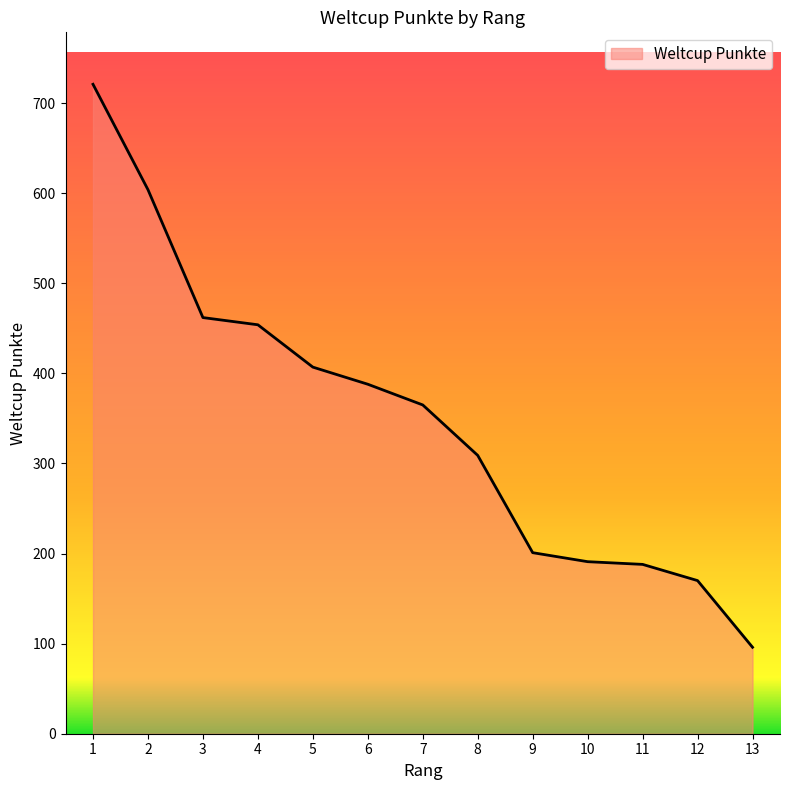

Is it true that the value at 1 is 342?

False